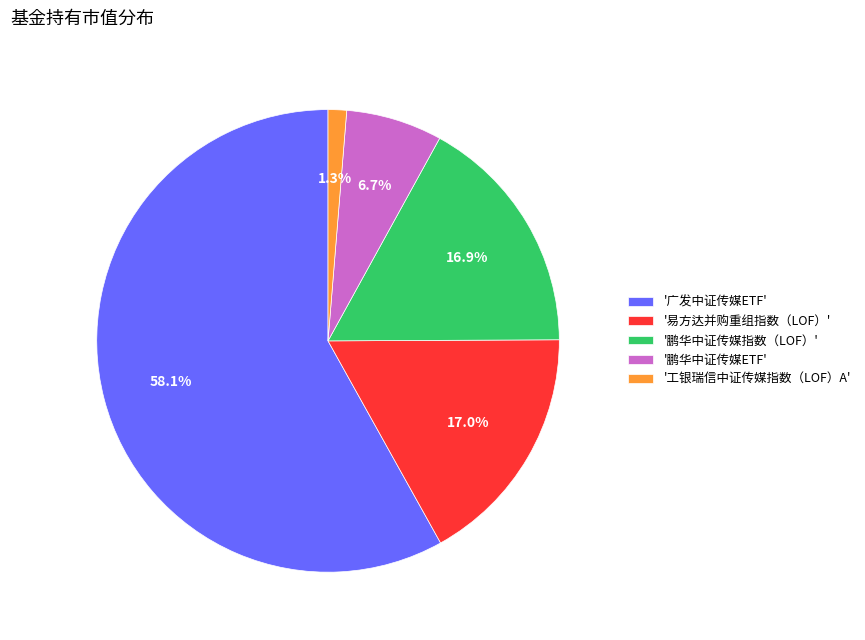

Which slice is the smallest?

'工银瑞信中证传媒指数（LOF）A'